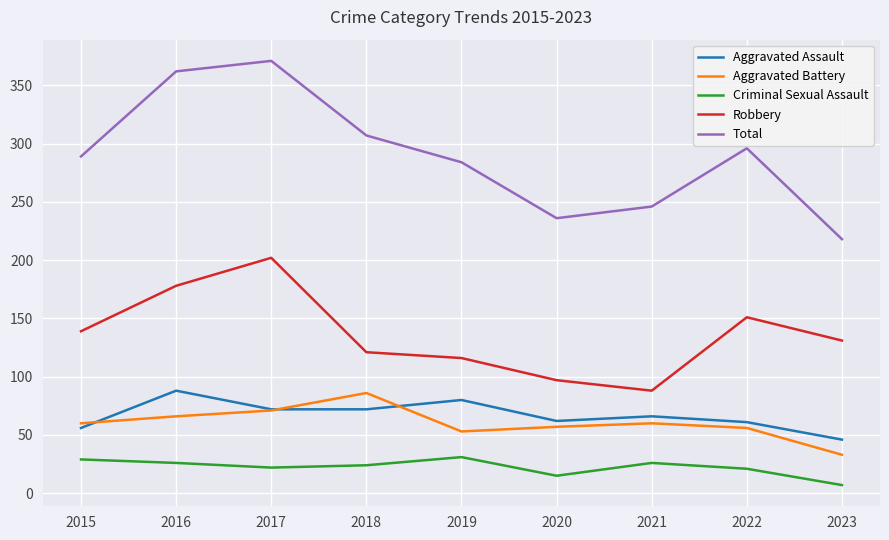

Read the Aggravated Battery value at 2020, to the nearest 5.

55